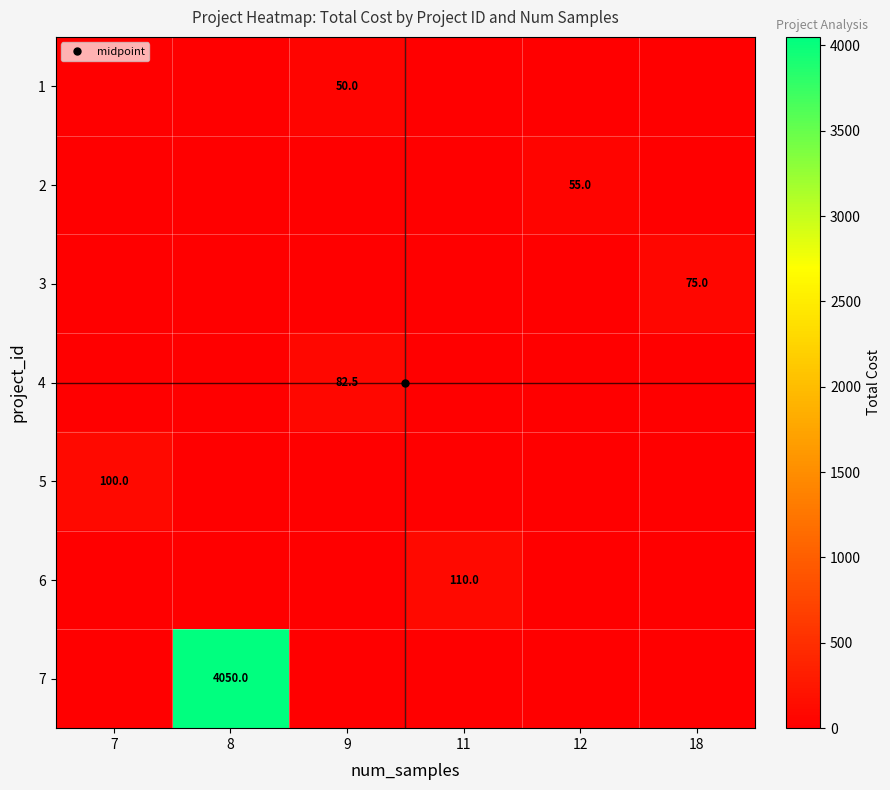

Rank the categories by row_0 value from lowest to highest.

7, 8, 11, 12, 18, 9